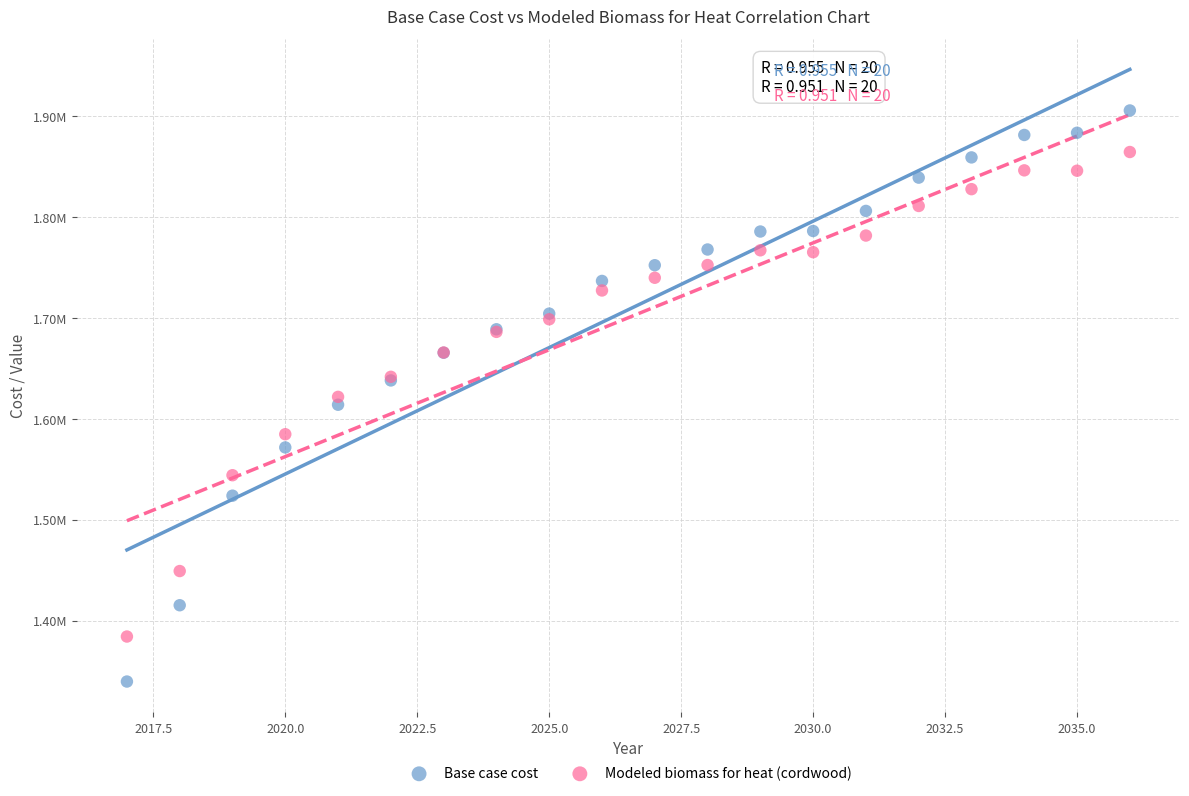

Which series contains the highest Y value?

Base case cost